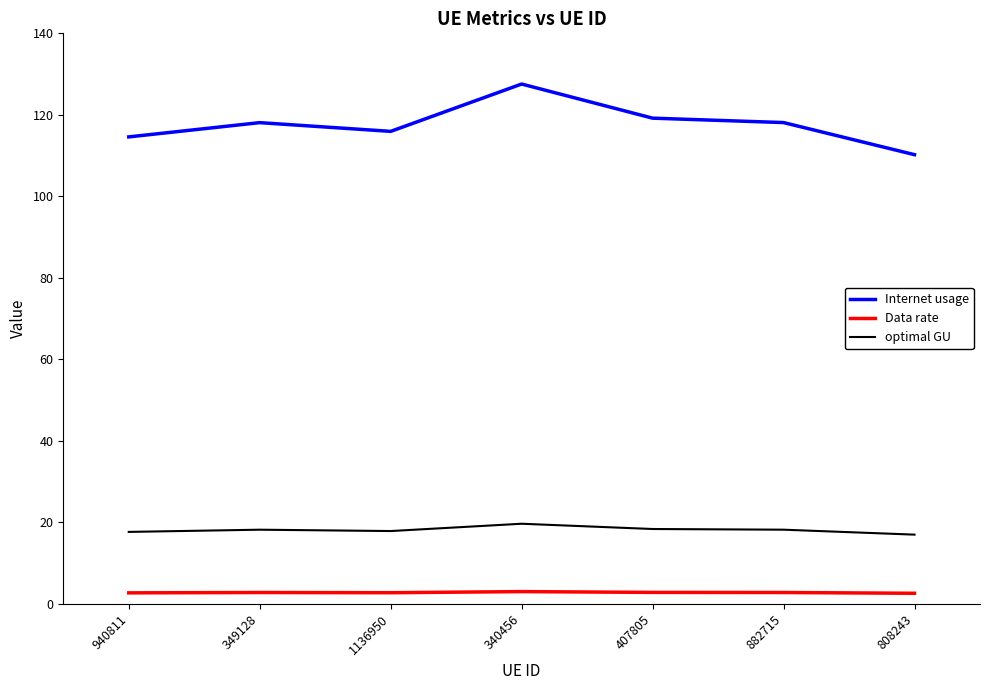

True or false: Data rate and Internet usage intersect in this chart.

False